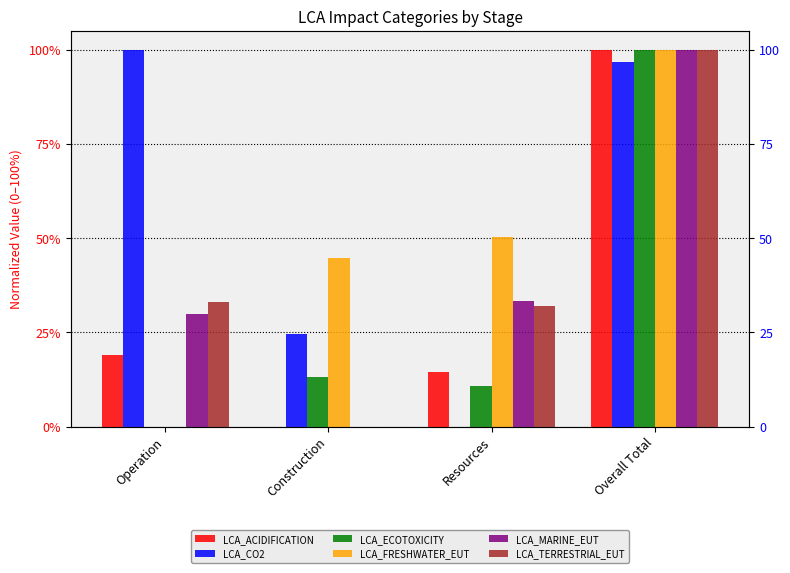

Reading left to right, extract all data points from this chart.

LCA_ACIDIFICATION: Operation=19.1	Construction=0.0	Resources=14.6	Overall Total=100.0
LCA_CO2: Operation=100.0	Construction=24.6	Resources=0.0	Overall Total=96.7
LCA_ECOTOXICITY: Operation=0.0	Construction=13.0	Resources=10.9	Overall Total=100.0
LCA_FRESHWATER_EUT: Operation=0.0	Construction=44.9	Resources=50.3	Overall Total=100.0
LCA_MARINE_EUT: Operation=29.8	Construction=0.0	Resources=33.4	Overall Total=100.0
LCA_TERRESTRIAL_EUT: Operation=33.2	Construction=0.0	Resources=32.1	Overall Total=100.0